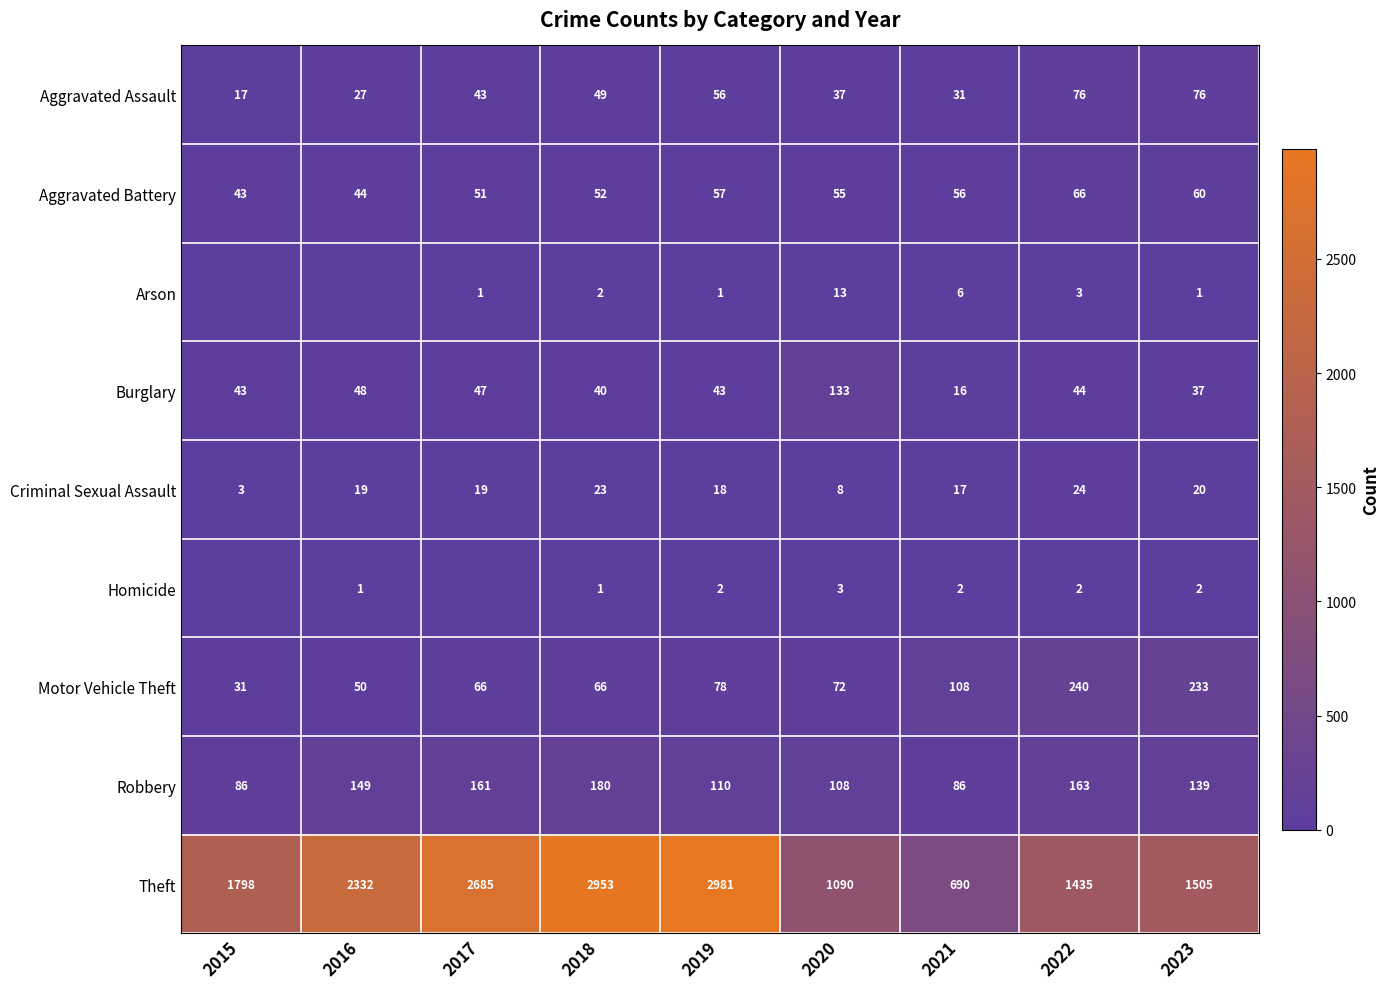

What is the spread (max minus min) of values at 2015?

1798